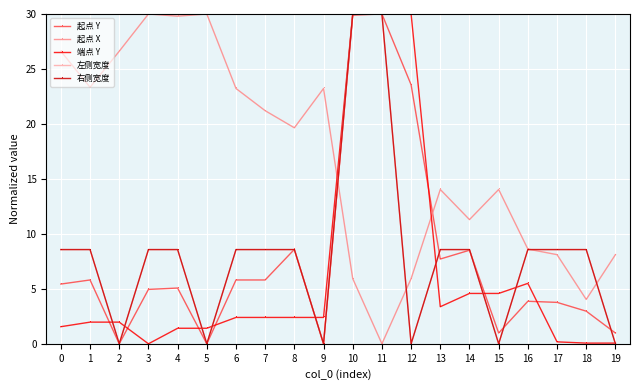

Reading right to left, extract all data points from this chart.

起点 Y: 19=1.0	18=3.0	17=3.8	16=3.9	15=1.0	14=8.5	13=7.7	12=23.6	11=30.0	10=29.9	9=0.0	8=8.6	7=5.8	6=5.8	5=0.0	4=5.1	3=4.9	2=0.0	1=5.8	0=5.4
起点 X: 19=8.1	18=4.0	17=8.1	16=8.6	15=14.0	14=11.3	13=14.0	12=5.9	11=0.0	10=5.9	9=23.2	8=19.6	7=21.2	6=23.2	5=30.0	4=29.8	3=30.0	2=26.6	1=23.3	0=26.6
端点 Y: 19=0.1	18=0.1	17=0.2	16=5.5	15=4.6	14=4.6	13=3.4	12=30.0	11=30.0	10=30.0	9=2.4	8=2.4	7=2.4	6=2.4	5=1.4	4=1.4	3=0.0	2=2.0	1=2.0	0=1.6
左侧宽度: 19=0.0	18=8.6	17=8.6	16=8.6	15=0.0	14=8.6	13=8.6	12=0.0	11=30.0	10=30.0	9=0.0	8=8.6	7=8.6	6=8.6	5=0.0	4=8.6	3=8.6	2=0.0	1=8.6	0=8.6
右侧宽度: 19=0.0	18=8.6	17=8.6	16=8.6	15=0.0	14=8.6	13=8.6	12=0.0	11=30.0	10=30.0	9=0.0	8=8.6	7=8.6	6=8.6	5=0.0	4=8.6	3=8.6	2=0.0	1=8.6	0=8.6